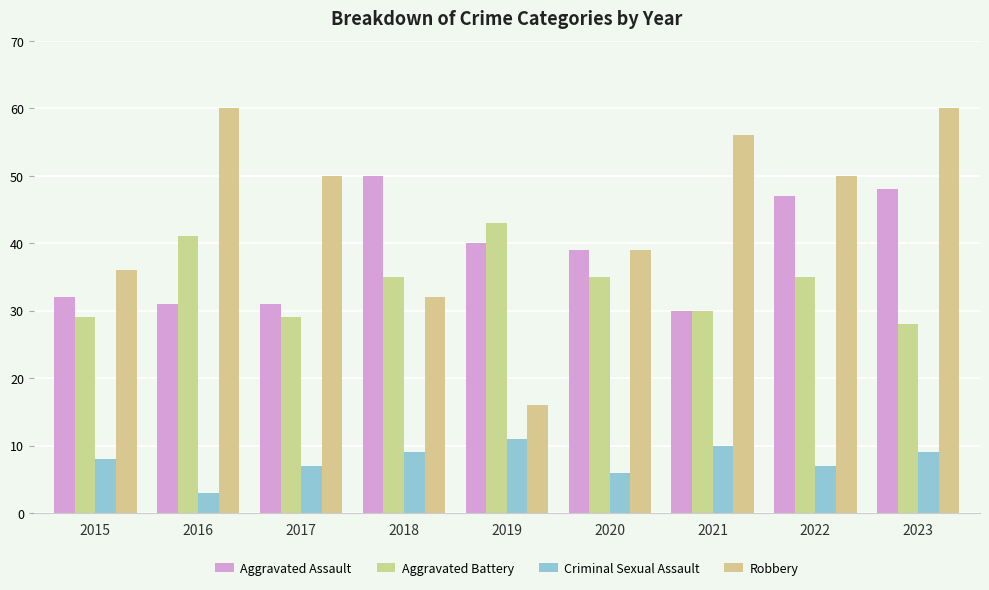

True or false: Aggravated Assault has a value of 53 at 2020.

False